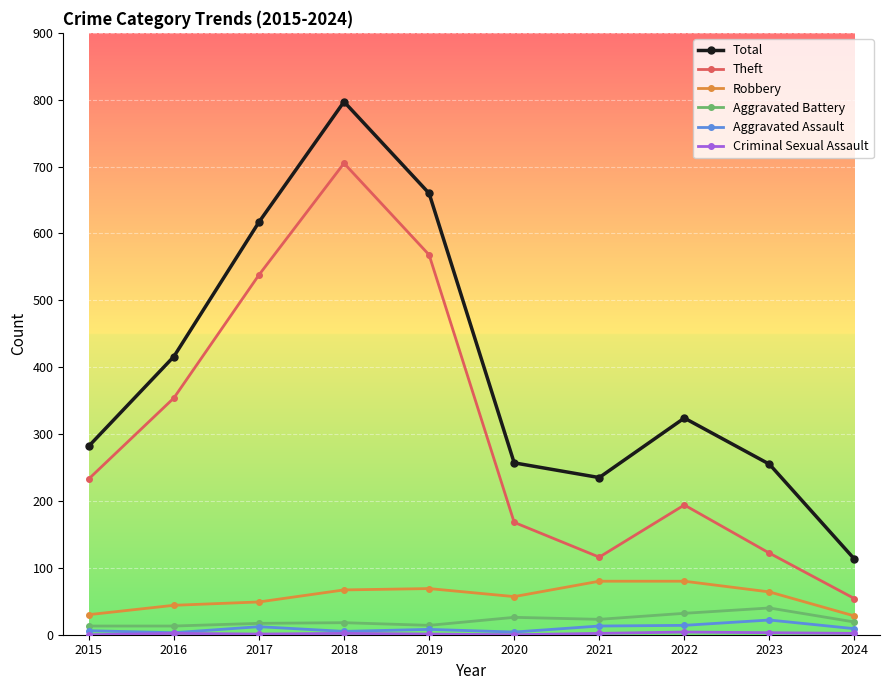

What is the minimum value for Aggravated Battery?

13